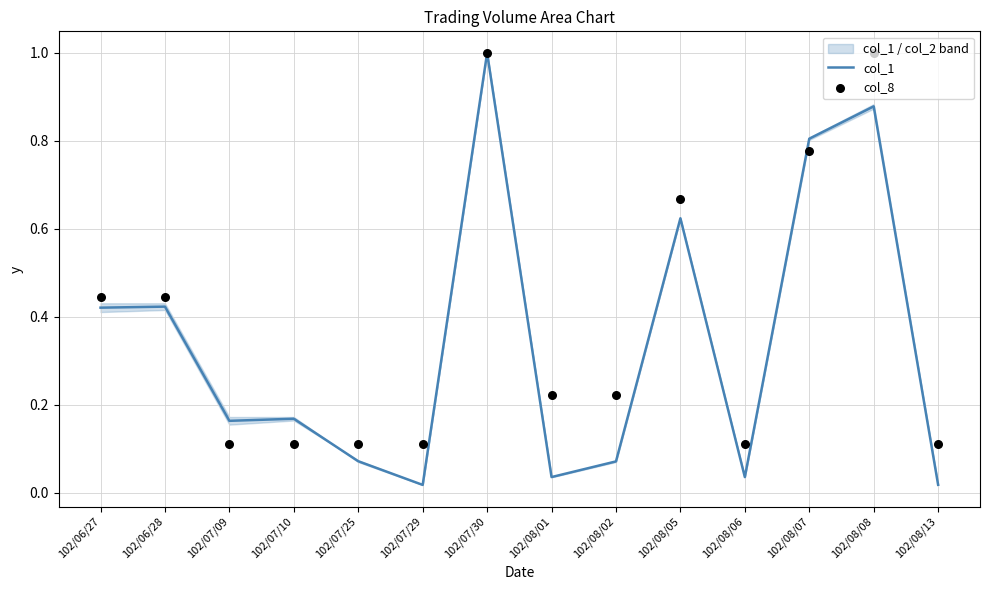

Which series reaches the maximum Y coordinate?

col_1